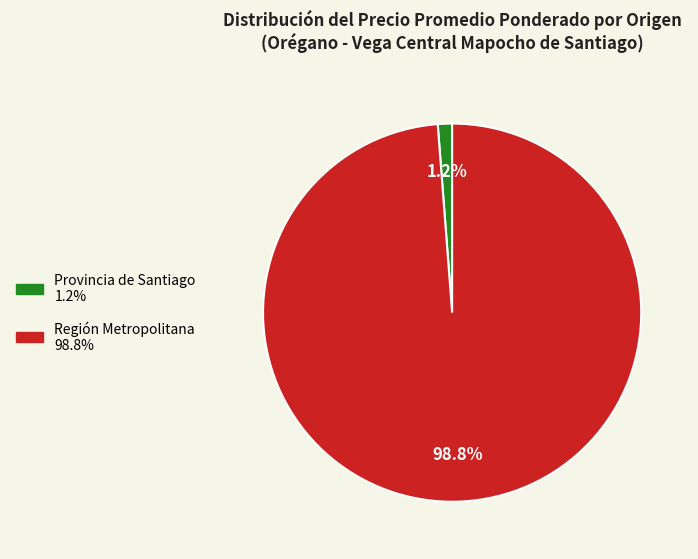

Is there a majority slice in this chart?

Yes